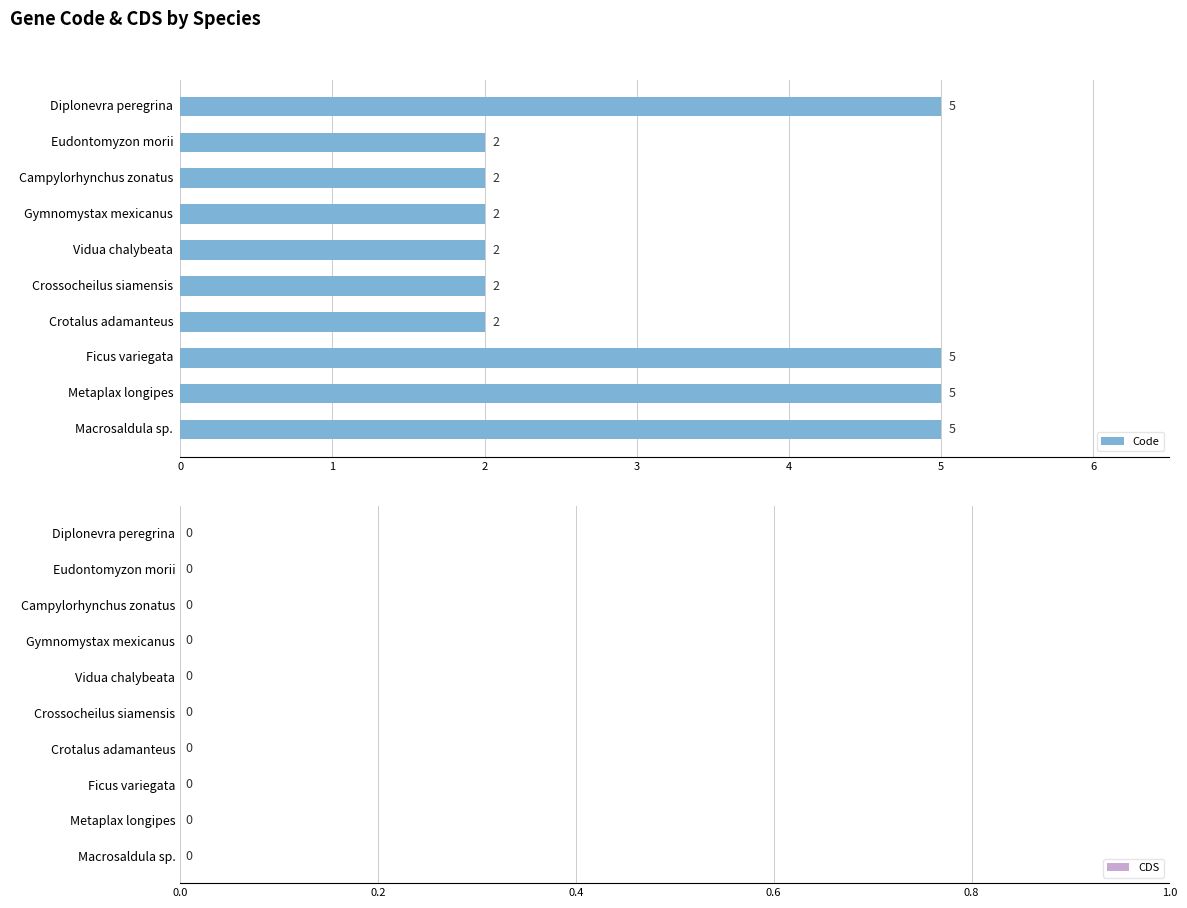

What is the greatest value displayed?

5